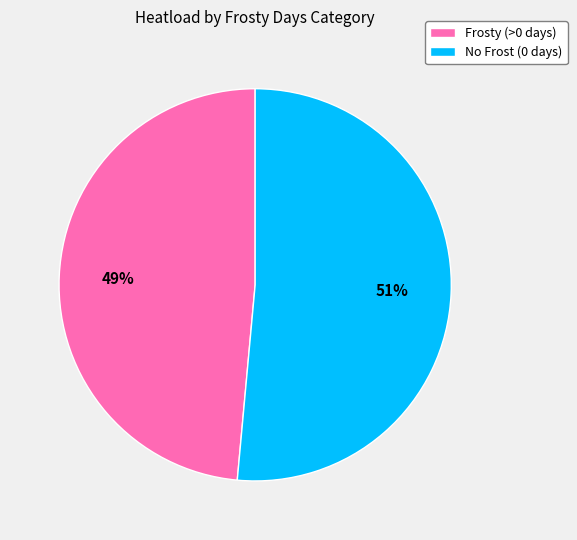

Is there a majority slice in this chart?

Yes